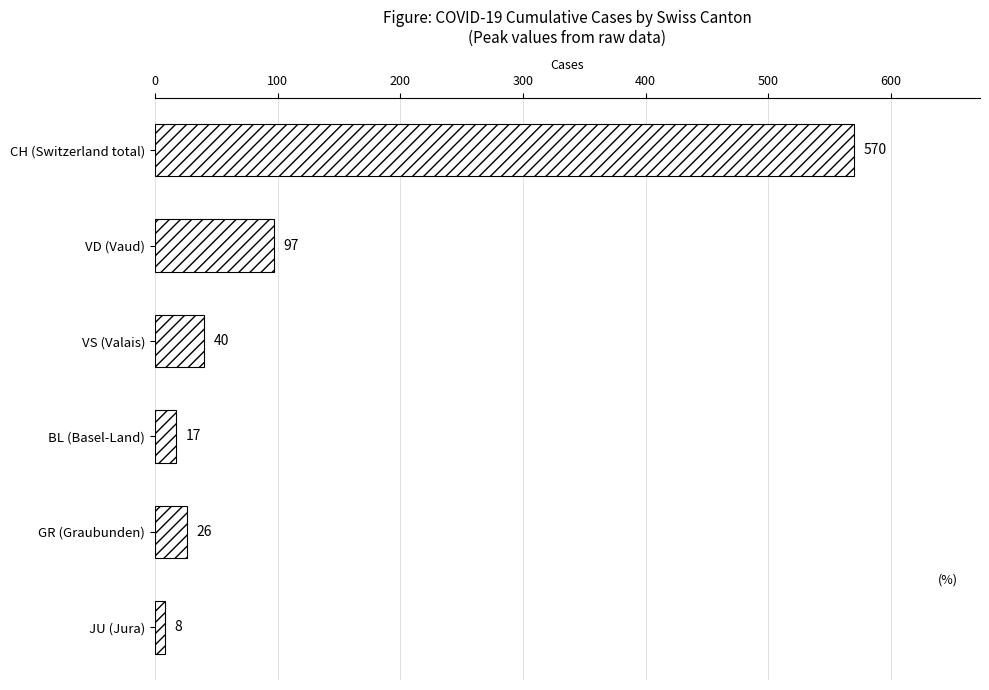

The chart shows a value of 17 at BL (Basel-Land). True or false?

True